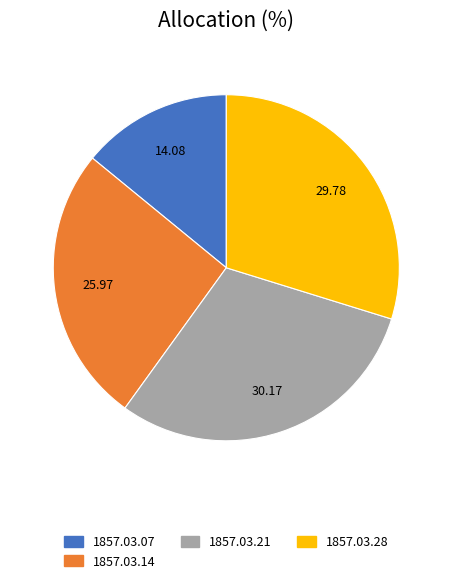

Is there a majority slice in this chart?

No